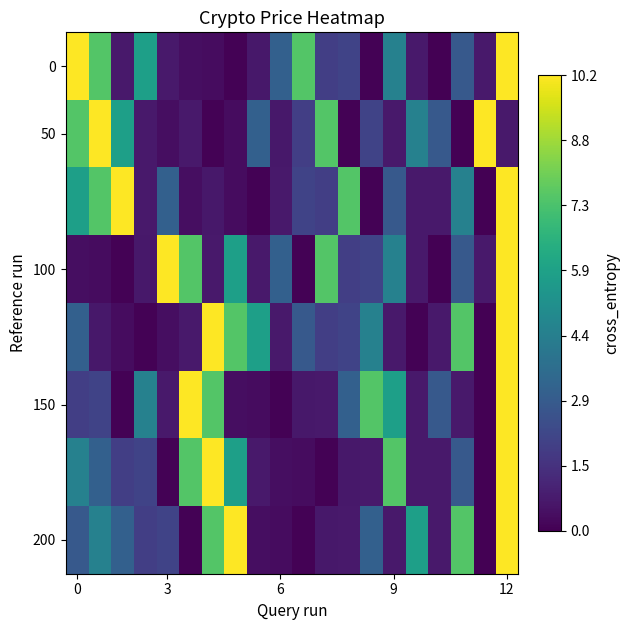

Which category has the lowest value across all series?

16